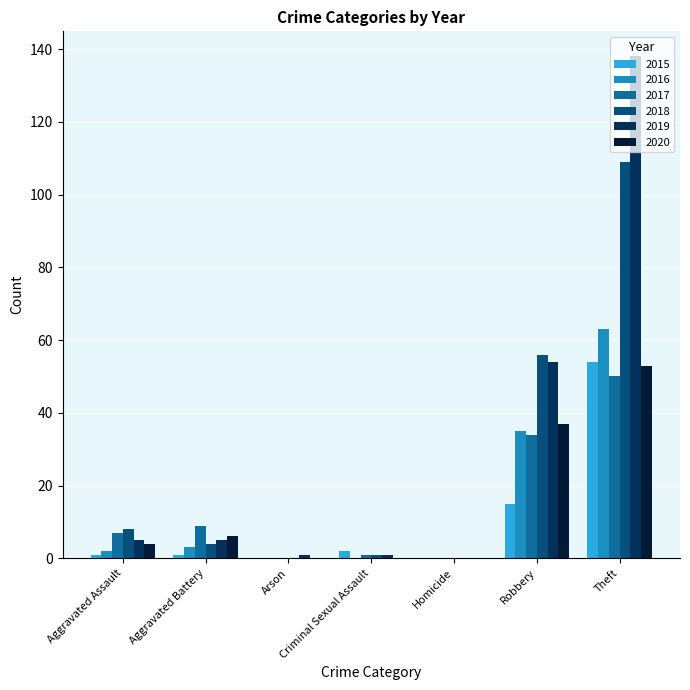

Is it true that 2015 equals 0 at Arson?

True